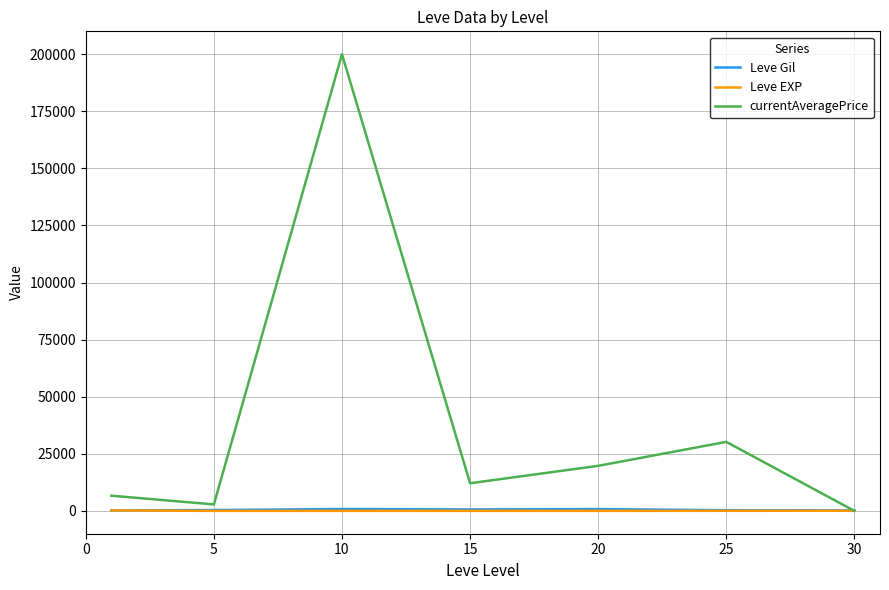

What are all the series names shown in the legend?

Leve Gil, Leve EXP, currentAveragePrice